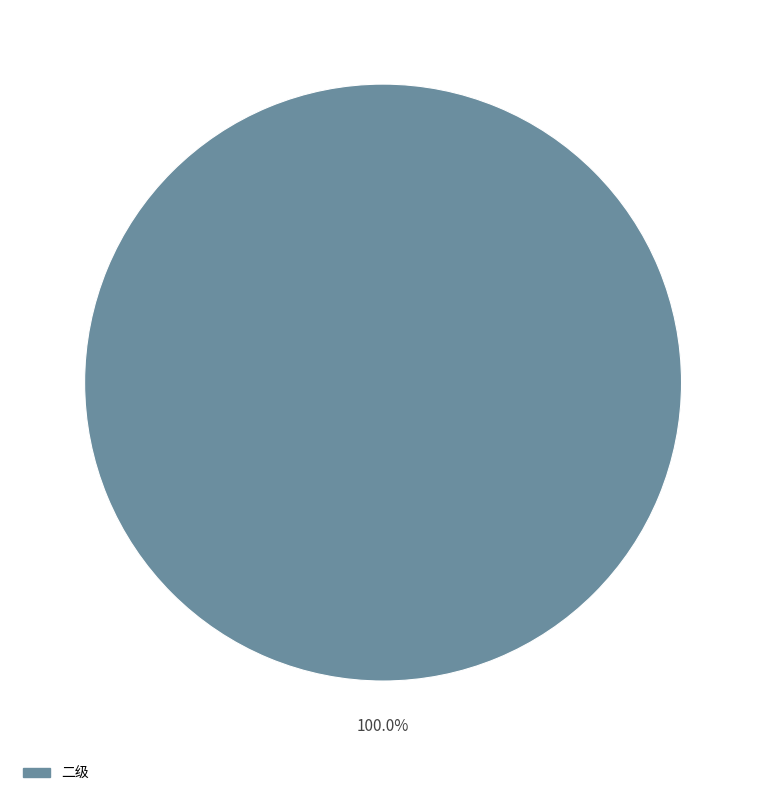

Is there any slice that represents more than half of the pie?

Yes